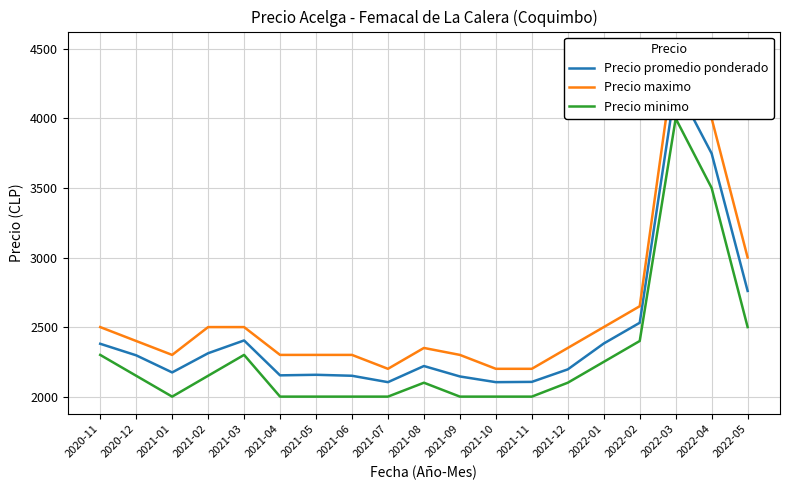

Where is Precio maximo nearest to the value 3350?

2022-05